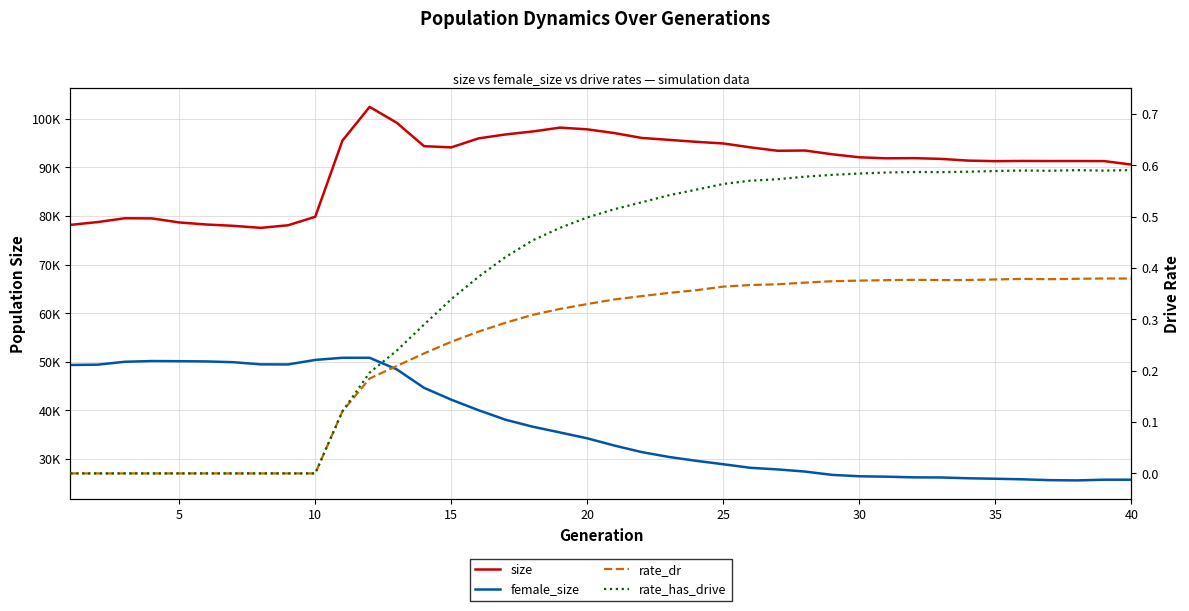

Does the chart have visible grid lines?

Yes